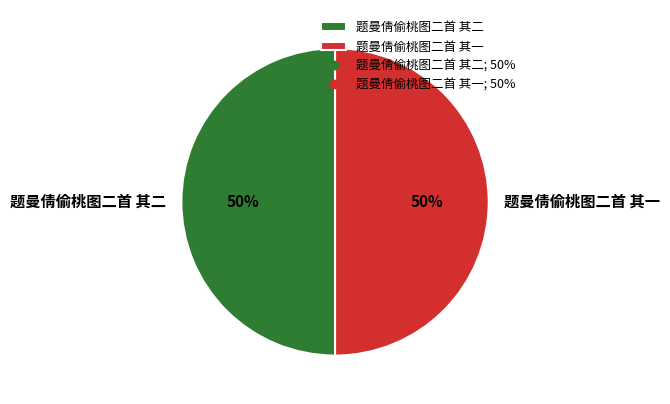

True or false: 题曼倩偷桃图二首 其一 accounts for 35% of the total.

False